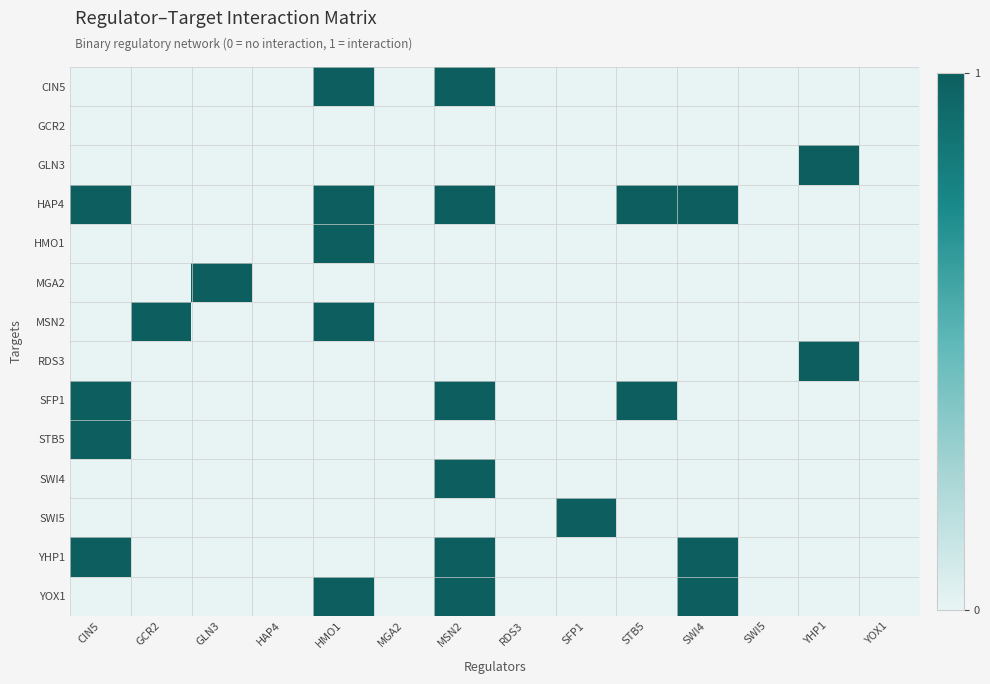

Reading right to left, list all the values displayed in this chart.

CIN5: YOX1=0	YHP1=0	SWI5=0	SWI4=0	STB5=0	SFP1=0	RDS3=0	MSN2=1	MGA2=0	HMO1=1	HAP4=0	GLN3=0	GCR2=0	CIN5=0
GCR2: YOX1=0	YHP1=0	SWI5=0	SWI4=0	STB5=0	SFP1=0	RDS3=0	MSN2=0	MGA2=0	HMO1=0	HAP4=0	GLN3=0	GCR2=0	CIN5=0
GLN3: YOX1=0	YHP1=1	SWI5=0	SWI4=0	STB5=0	SFP1=0	RDS3=0	MSN2=0	MGA2=0	HMO1=0	HAP4=0	GLN3=0	GCR2=0	CIN5=0
HAP4: YOX1=0	YHP1=0	SWI5=0	SWI4=1	STB5=1	SFP1=0	RDS3=0	MSN2=1	MGA2=0	HMO1=1	HAP4=0	GLN3=0	GCR2=0	CIN5=1
HMO1: YOX1=0	YHP1=0	SWI5=0	SWI4=0	STB5=0	SFP1=0	RDS3=0	MSN2=0	MGA2=0	HMO1=1	HAP4=0	GLN3=0	GCR2=0	CIN5=0
MGA2: YOX1=0	YHP1=0	SWI5=0	SWI4=0	STB5=0	SFP1=0	RDS3=0	MSN2=0	MGA2=0	HMO1=0	HAP4=0	GLN3=1	GCR2=0	CIN5=0
MSN2: YOX1=0	YHP1=0	SWI5=0	SWI4=0	STB5=0	SFP1=0	RDS3=0	MSN2=0	MGA2=0	HMO1=1	HAP4=0	GLN3=0	GCR2=1	CIN5=0
RDS3: YOX1=0	YHP1=1	SWI5=0	SWI4=0	STB5=0	SFP1=0	RDS3=0	MSN2=0	MGA2=0	HMO1=0	HAP4=0	GLN3=0	GCR2=0	CIN5=0
SFP1: YOX1=0	YHP1=0	SWI5=0	SWI4=0	STB5=1	SFP1=0	RDS3=0	MSN2=1	MGA2=0	HMO1=0	HAP4=0	GLN3=0	GCR2=0	CIN5=1
STB5: YOX1=0	YHP1=0	SWI5=0	SWI4=0	STB5=0	SFP1=0	RDS3=0	MSN2=0	MGA2=0	HMO1=0	HAP4=0	GLN3=0	GCR2=0	CIN5=1
SWI4: YOX1=0	YHP1=0	SWI5=0	SWI4=0	STB5=0	SFP1=0	RDS3=0	MSN2=1	MGA2=0	HMO1=0	HAP4=0	GLN3=0	GCR2=0	CIN5=0
SWI5: YOX1=0	YHP1=0	SWI5=0	SWI4=0	STB5=0	SFP1=1	RDS3=0	MSN2=0	MGA2=0	HMO1=0	HAP4=0	GLN3=0	GCR2=0	CIN5=0
YHP1: YOX1=0	YHP1=0	SWI5=0	SWI4=1	STB5=0	SFP1=0	RDS3=0	MSN2=1	MGA2=0	HMO1=0	HAP4=0	GLN3=0	GCR2=0	CIN5=1
YOX1: YOX1=0	YHP1=0	SWI5=0	SWI4=1	STB5=0	SFP1=0	RDS3=0	MSN2=1	MGA2=0	HMO1=1	HAP4=0	GLN3=0	GCR2=0	CIN5=0